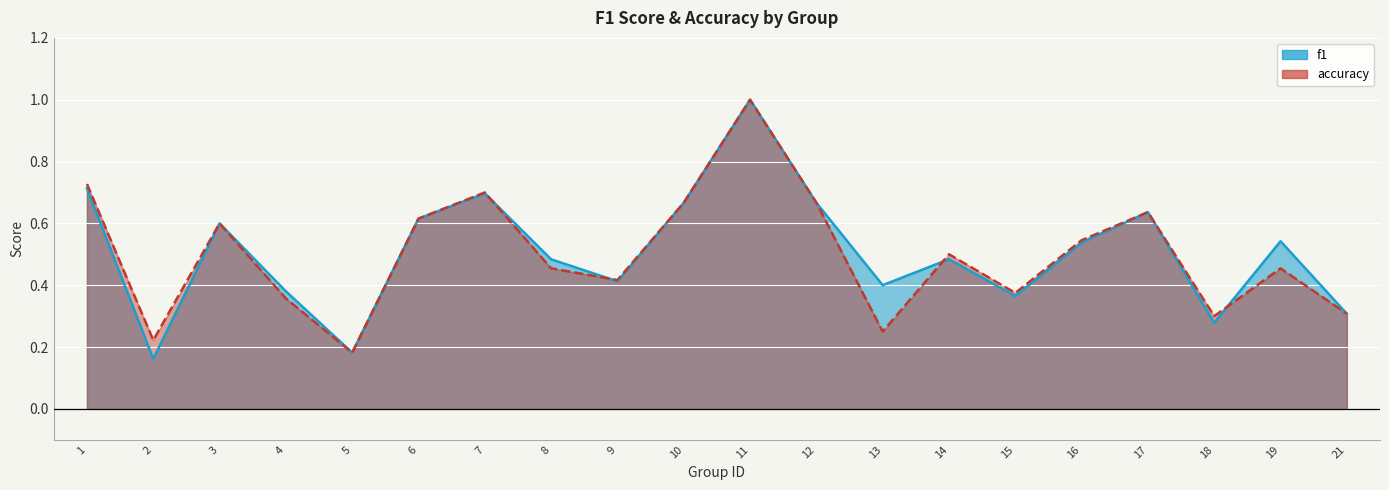

How many lines are shown in the chart?

2